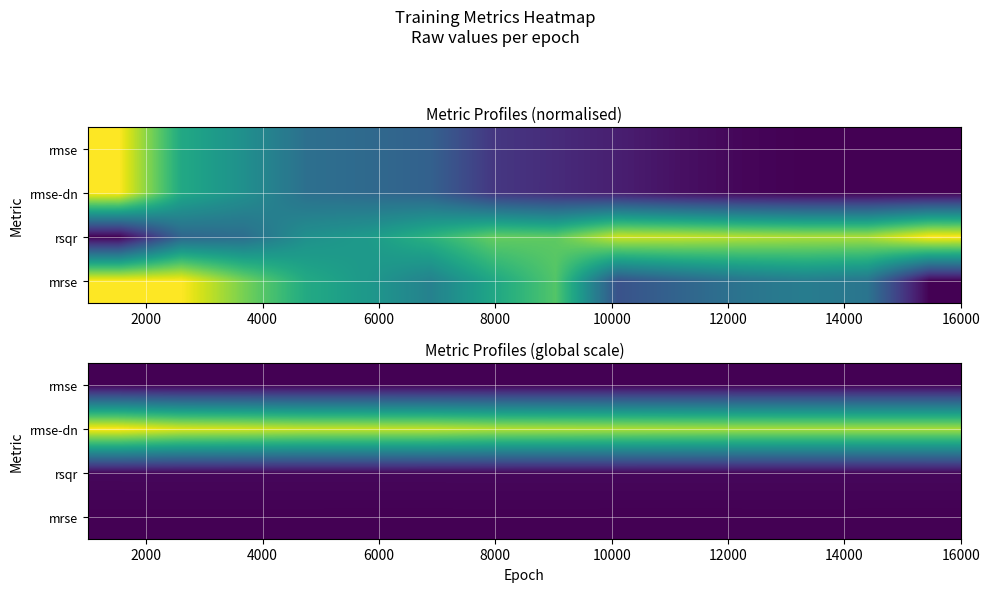

List the series in order of their peak value, lowest first.

mrse, rmse, rsqr, rmse-dn